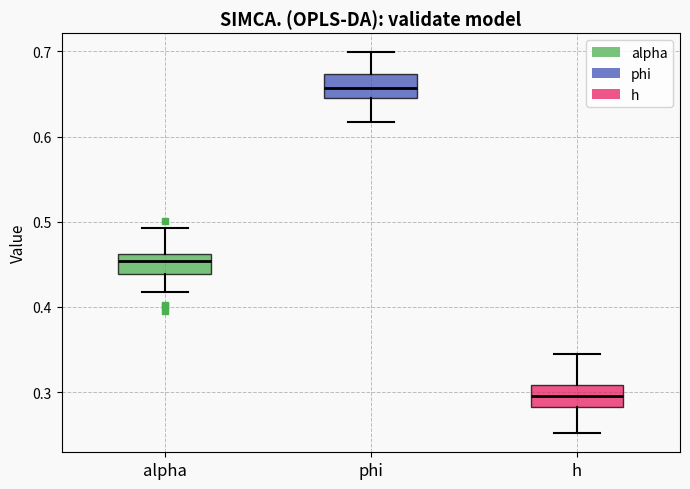

Where does the lower whisker of the box for alpha end on the y-axis? The values are not printed on the chart, so give them approximately, as read against the axis.

0.42